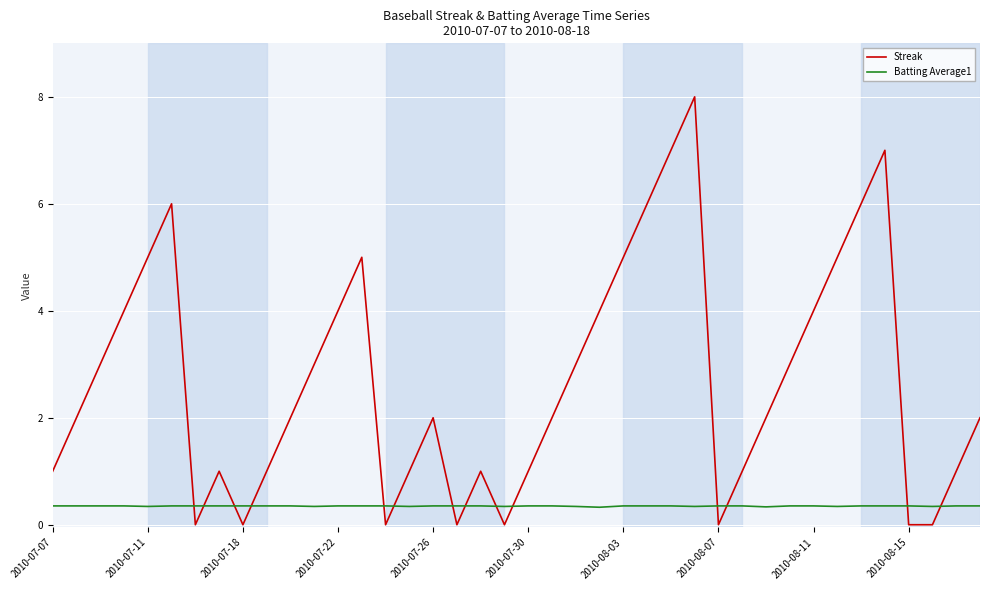

Which series has the largest total across all categories?

Streak